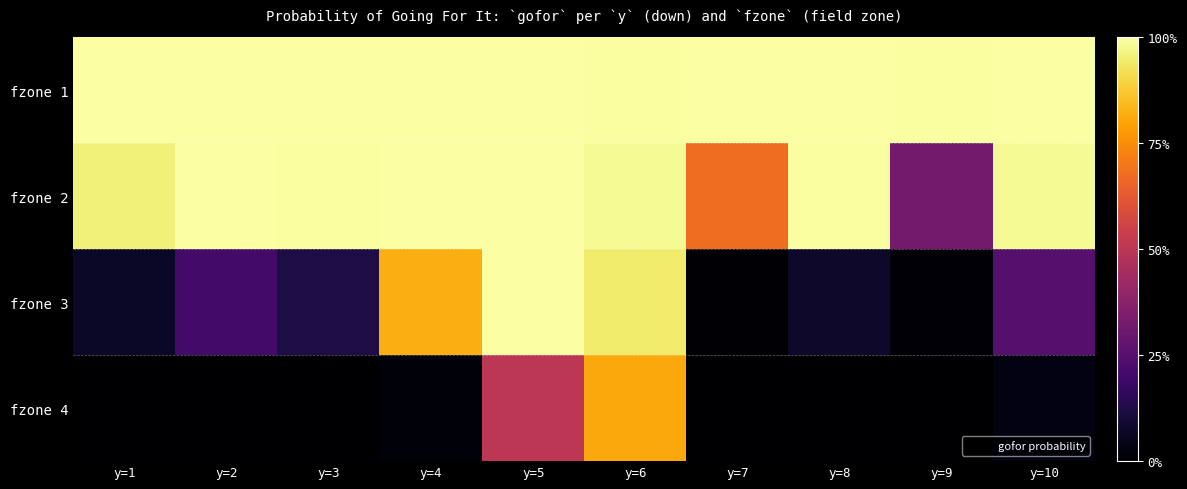

Reading left to right, extract all data points from this chart.

fzone 1: y=1=1.0	y=2=1.0	y=3=1.0	y=4=1.0	y=5=1.0	y=6=1.0	y=7=1.0	y=8=1.0	y=9=1.0	y=10=1.0
fzone 2: y=1=1.0	y=2=1.0	y=3=1.0	y=4=1.0	y=5=1.0	y=6=1.0	y=7=0.7	y=8=1.0	y=9=0.3	y=10=1.0
fzone 3: y=1=0.1	y=2=0.2	y=3=0.1	y=4=0.8	y=5=1.0	y=6=0.9	y=7=0.0	y=8=0.1	y=9=0.0	y=10=0.2
fzone 4: y=1=0.0	y=2=0.0	y=3=0.0	y=4=0.0	y=5=0.5	y=6=0.8	y=7=0.0	y=8=0.0	y=9=0.0	y=10=0.0